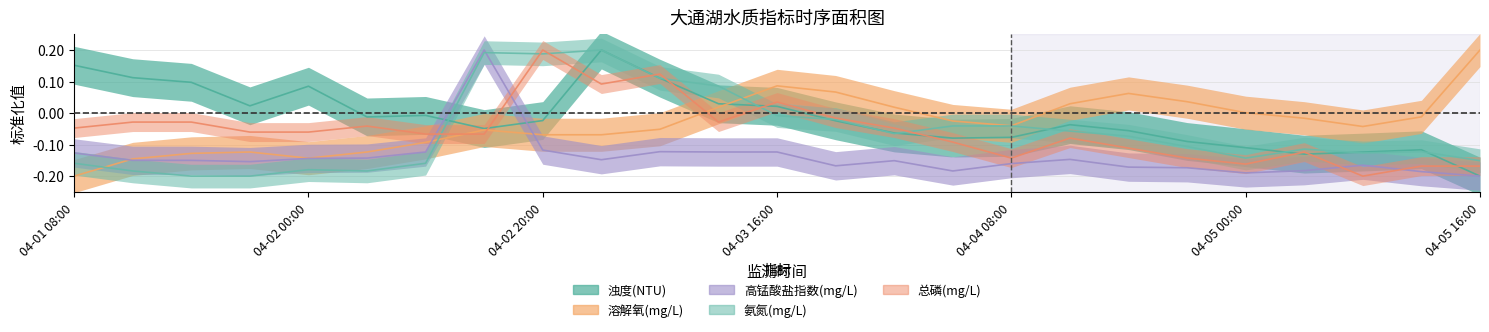

How many values in 氨氮(mg/L) are above zero?

5